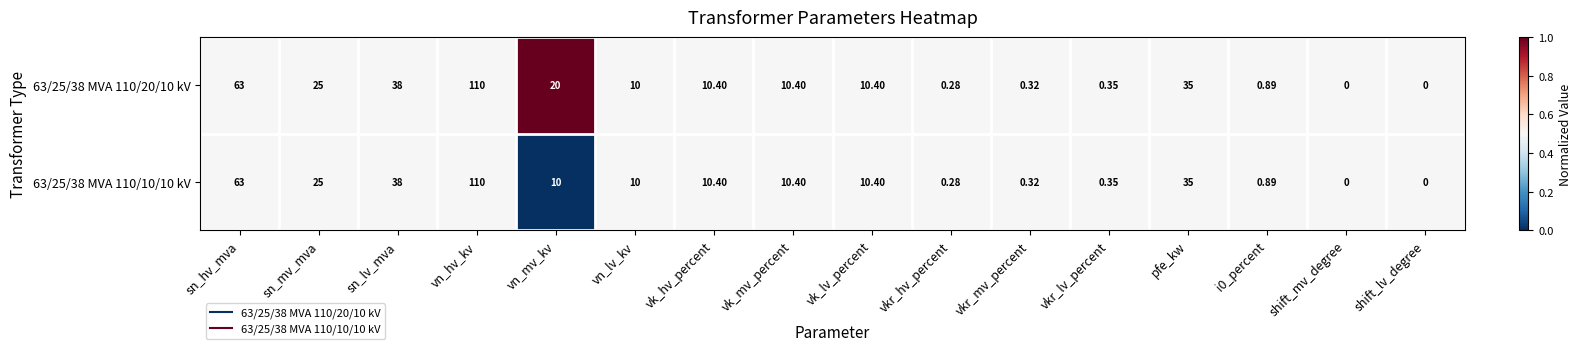

At which label is 63/25/38 MVA 110/20/10 kV closest to 55?

sn_hv_mva